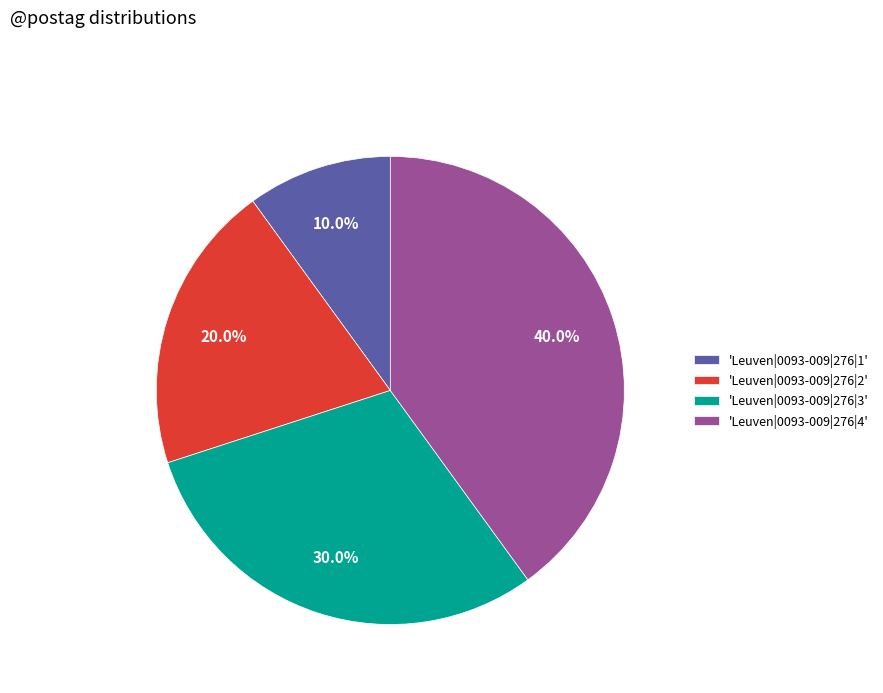

Between 'Leuven|0093-009|276|4' and 'Leuven|0093-009|276|1', which is larger?

'Leuven|0093-009|276|4'